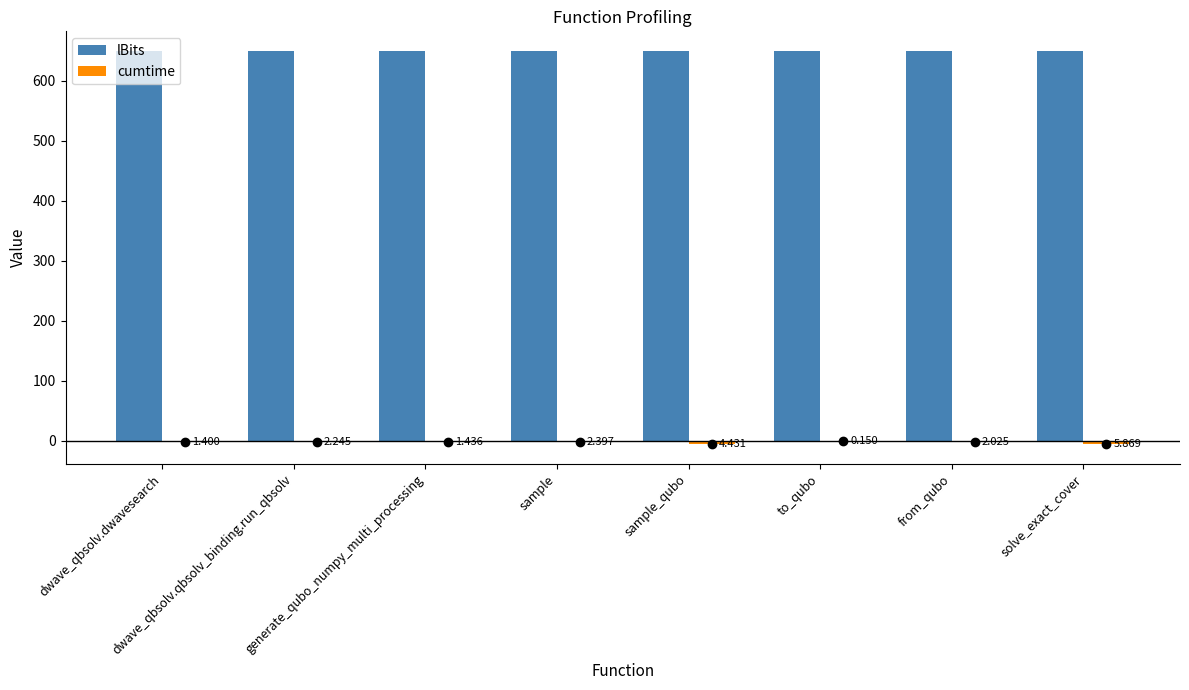

At which label is cumtime closest to -3?

sample